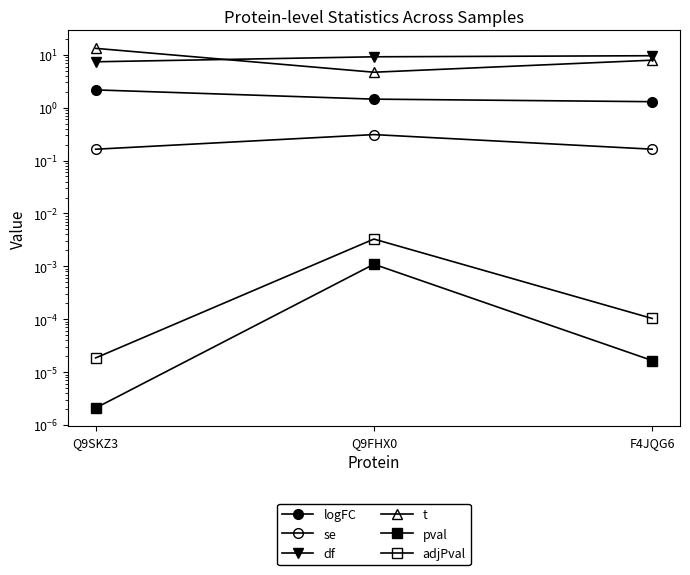

The t series shows 1.6 at Q9FHX0. True or false?

False